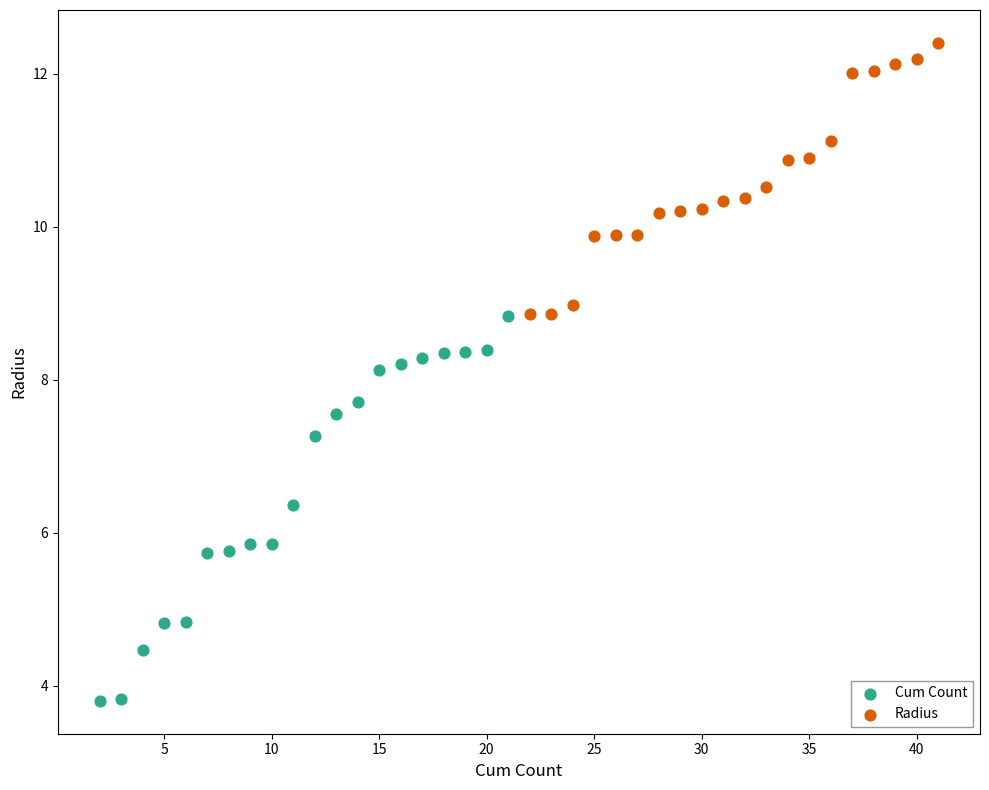

Which series has the largest Y range (max minus min)?

Cum Count